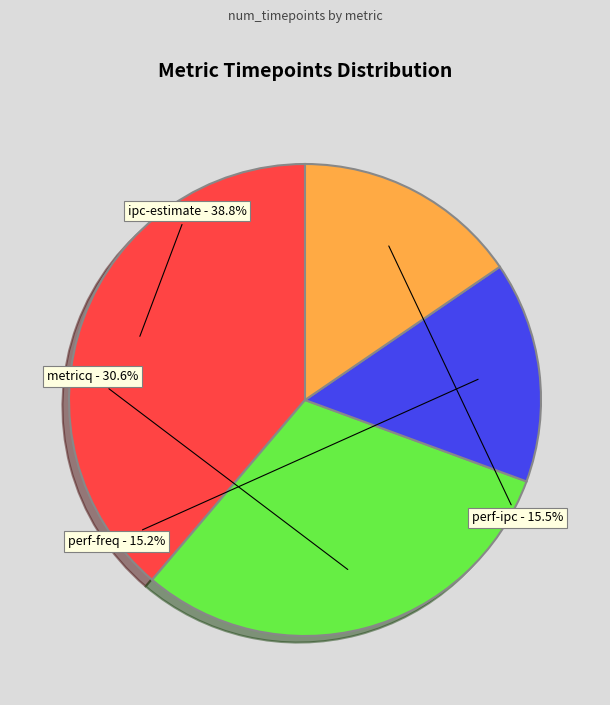

Is there any slice that represents more than half of the pie?

No